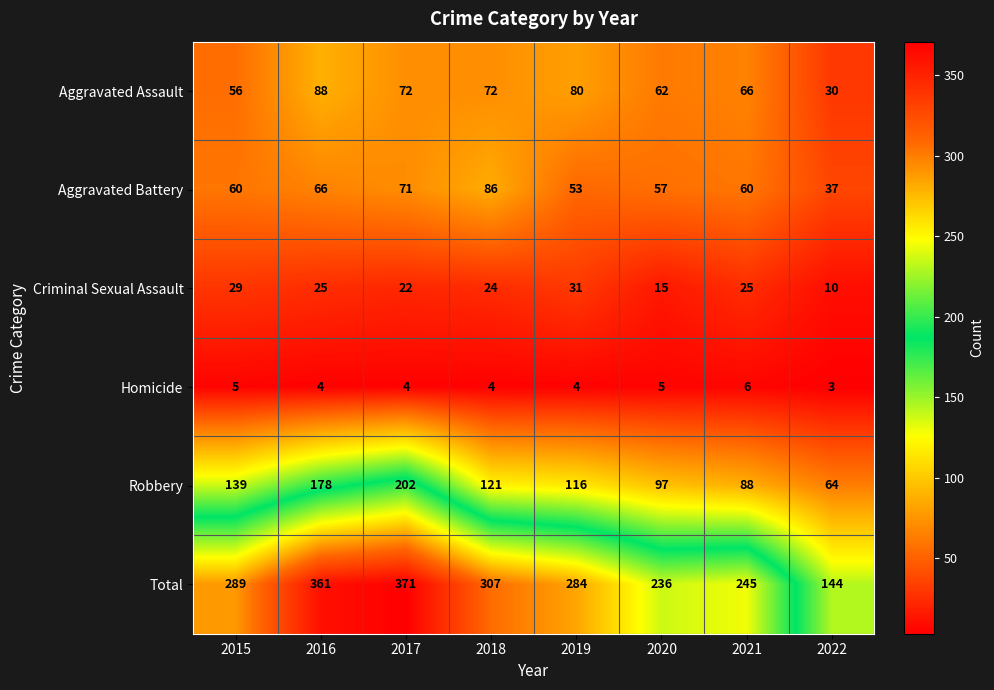

What is the average value of the Robbery series?

126